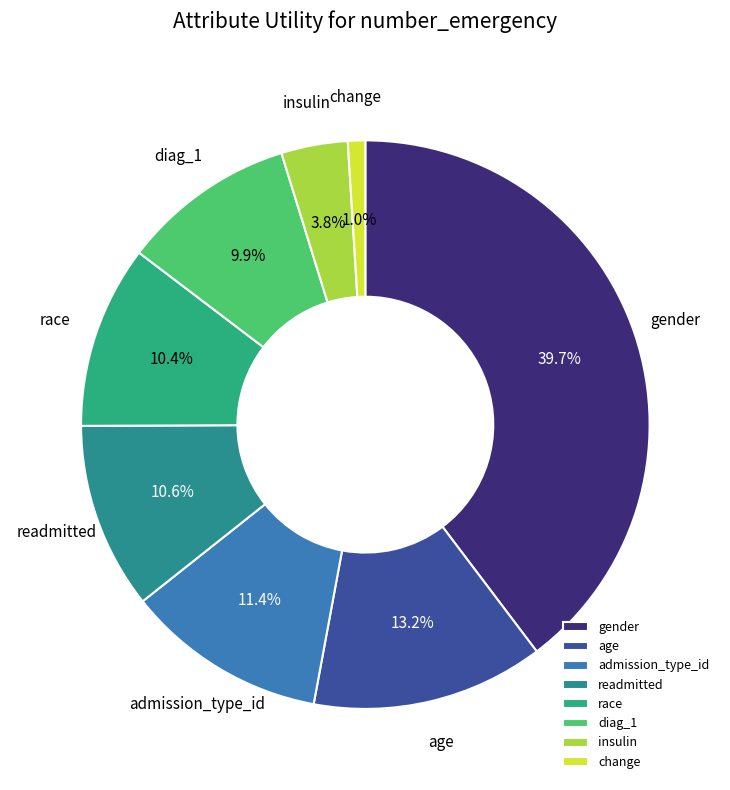

How many slices are in this pie chart?

8